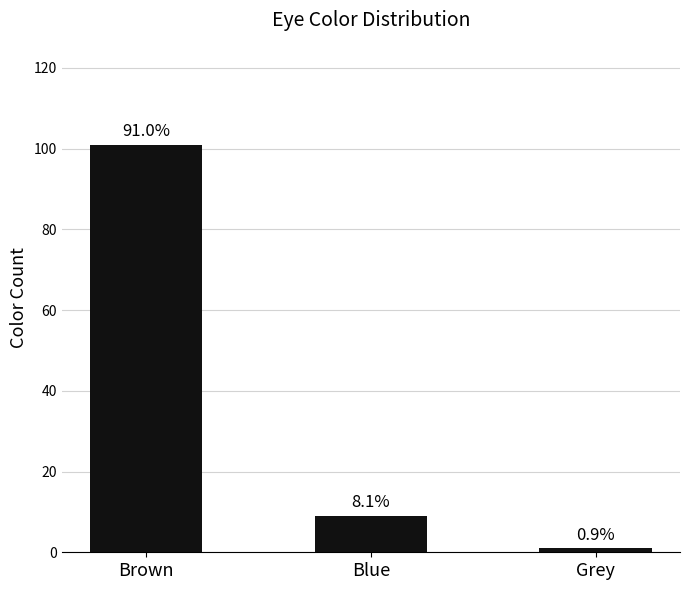

How many bars are there in total?

3